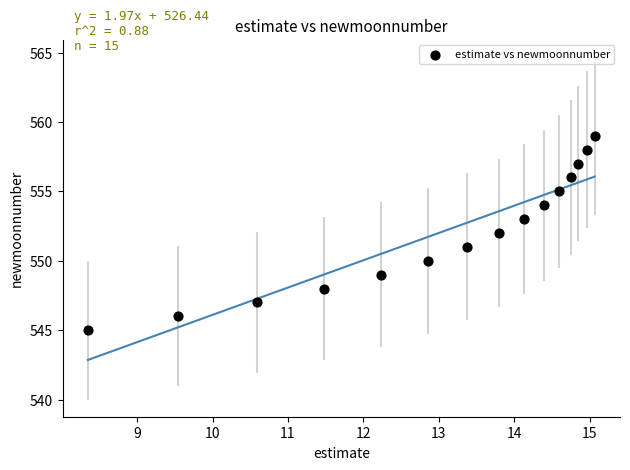

What is the range of Y values (max minus min)?

14